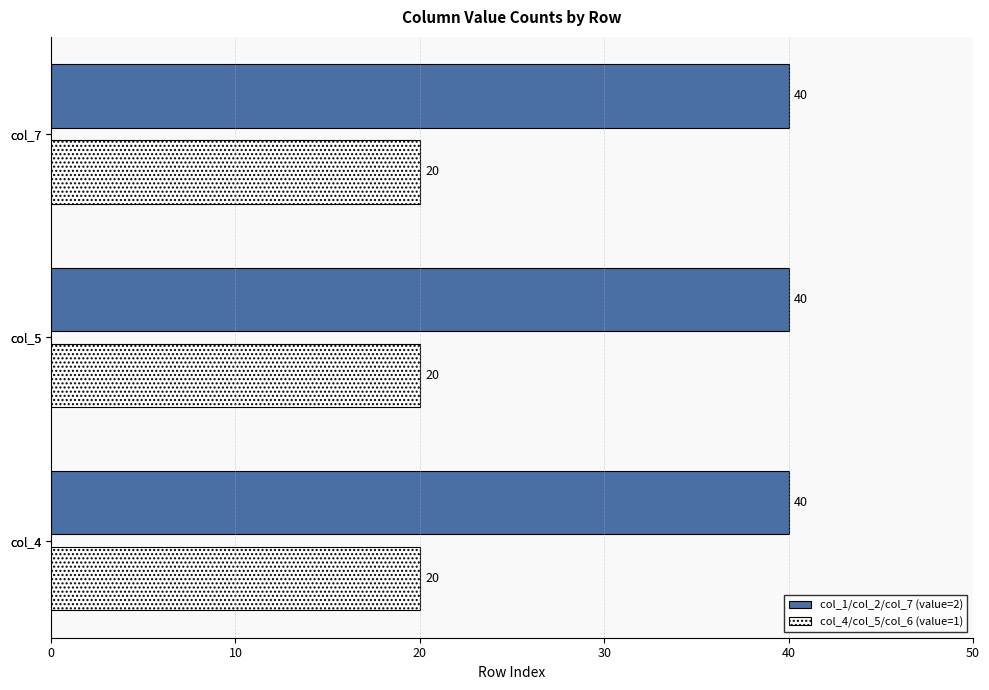

What is the smallest value displayed?

20